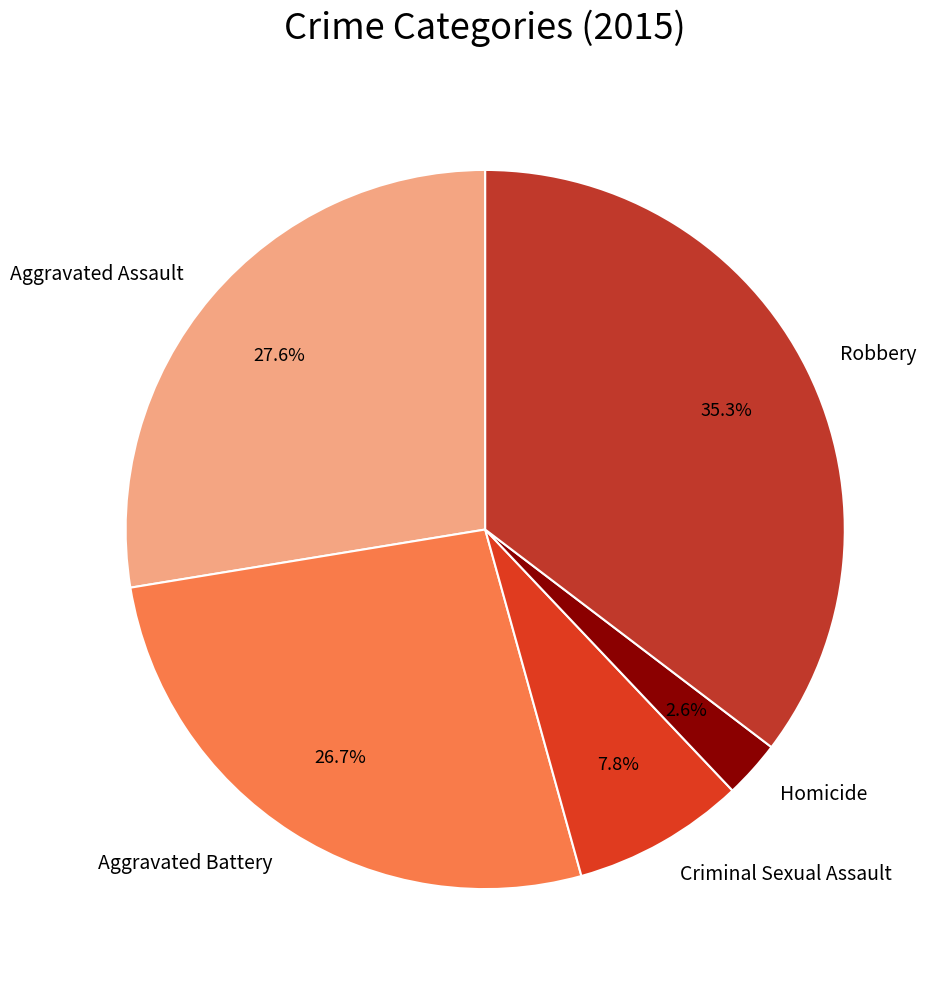

Is there a majority slice in this chart?

No